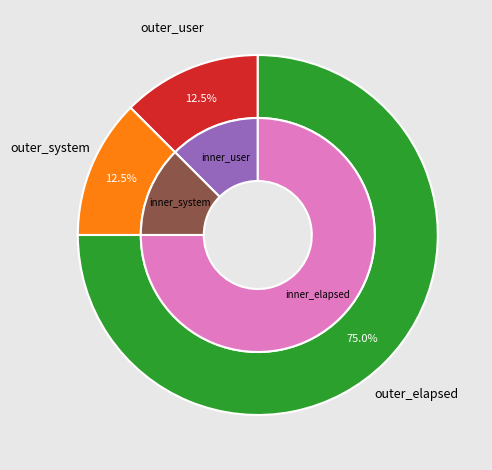

Is there any slice that represents more than half of the pie?

Yes